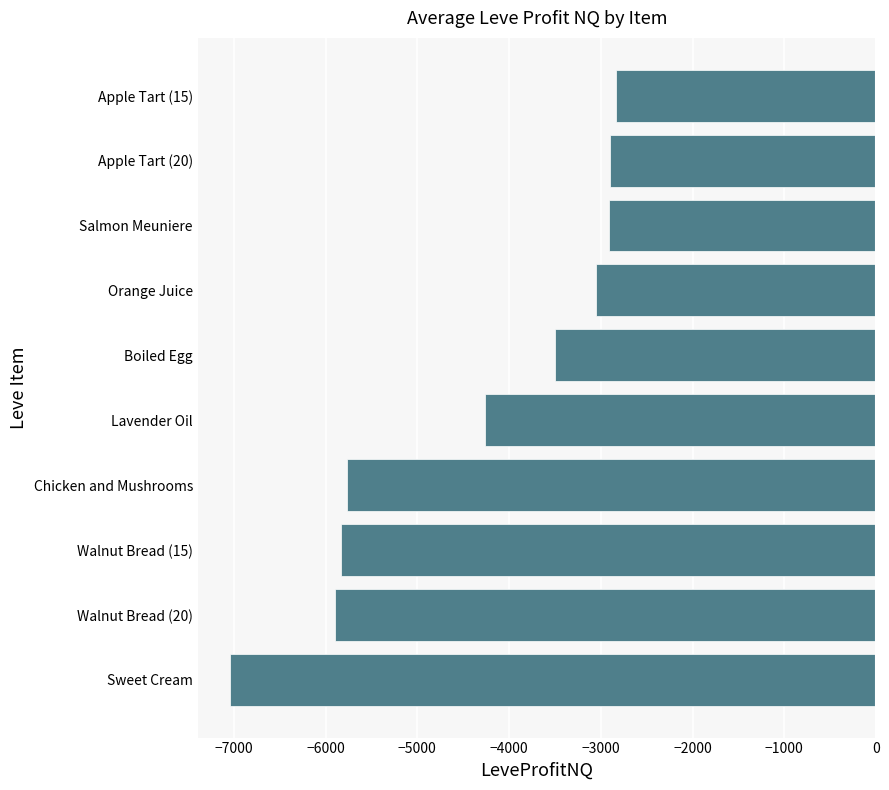

Which has a higher value, Apple Tart (20) or Walnut Bread (15)?

Apple Tart (20)